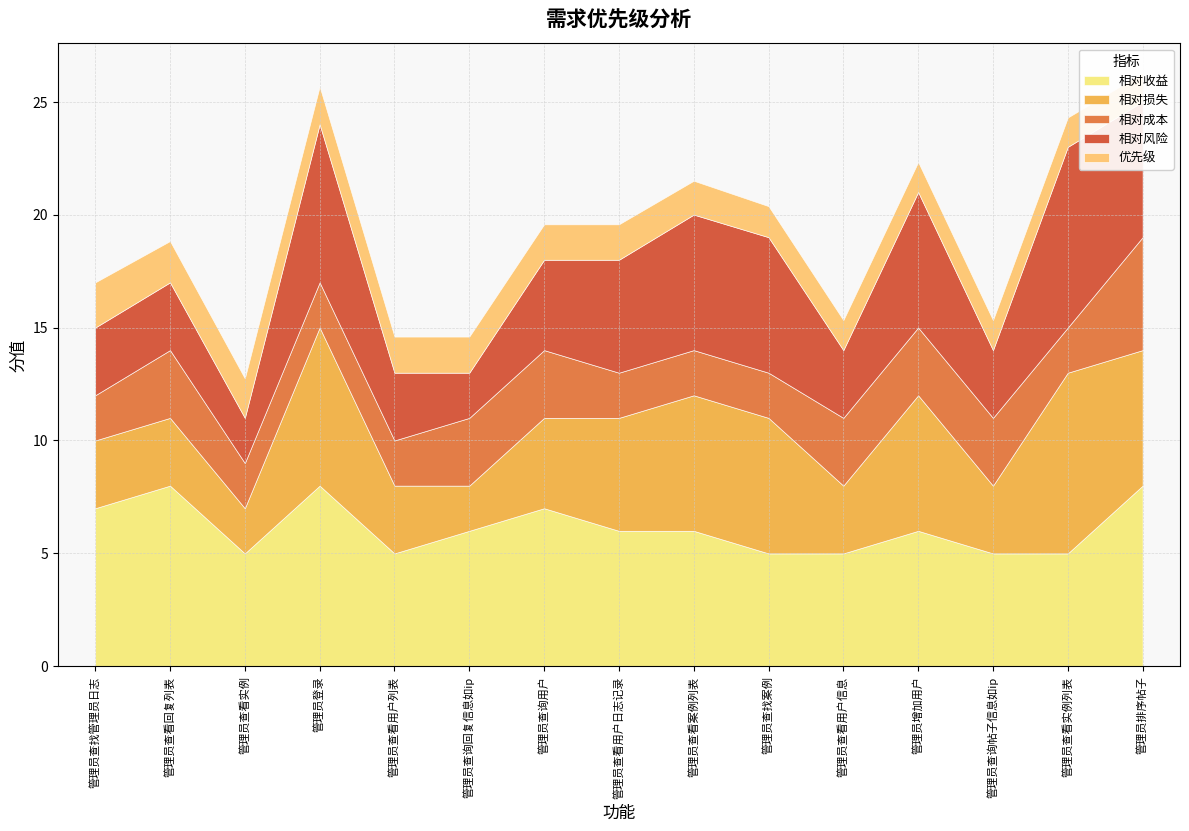

What are all the series names shown in the legend?

相对收益, 相对损失, 相对成本, 相对风险, 优先级